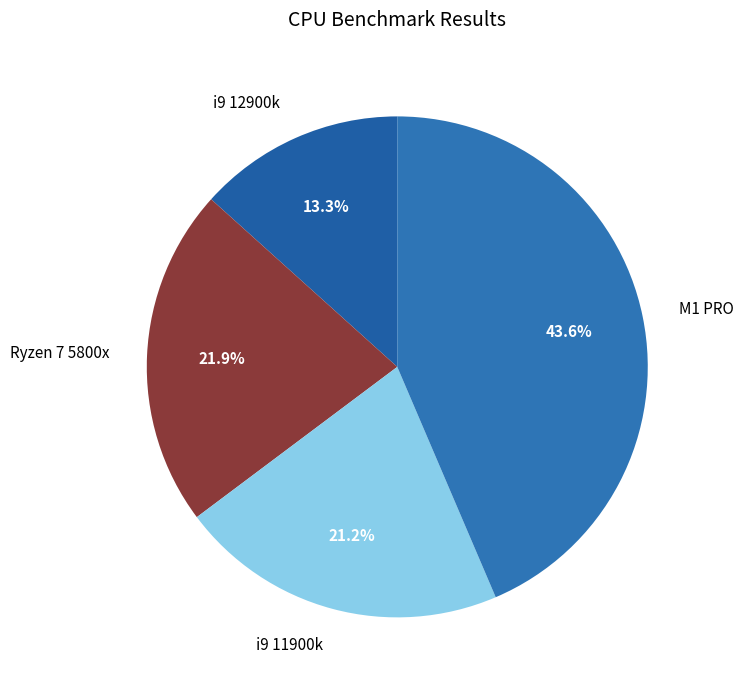

Rank the categories by value from lowest to highest.

i9 12900k, i9 11900k, Ryzen 7 5800x, M1 PRO